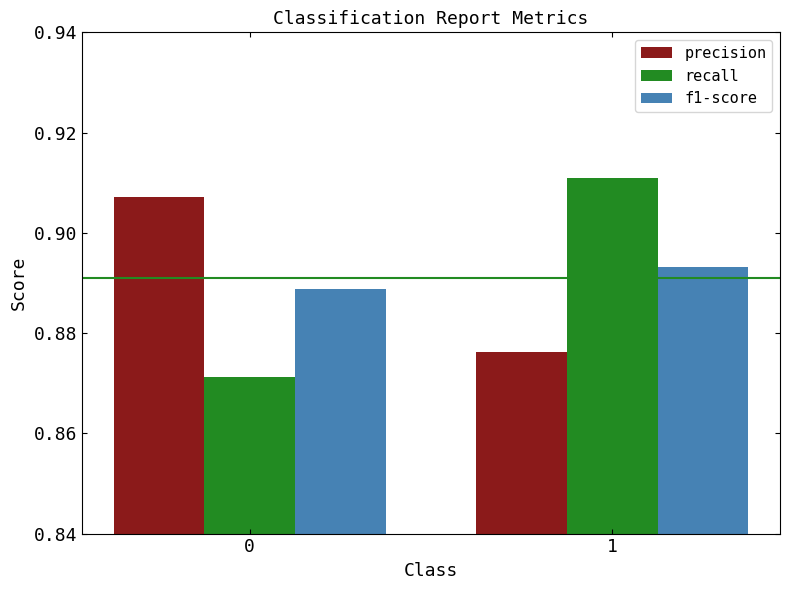

What is the sum of all precision values?

1.8